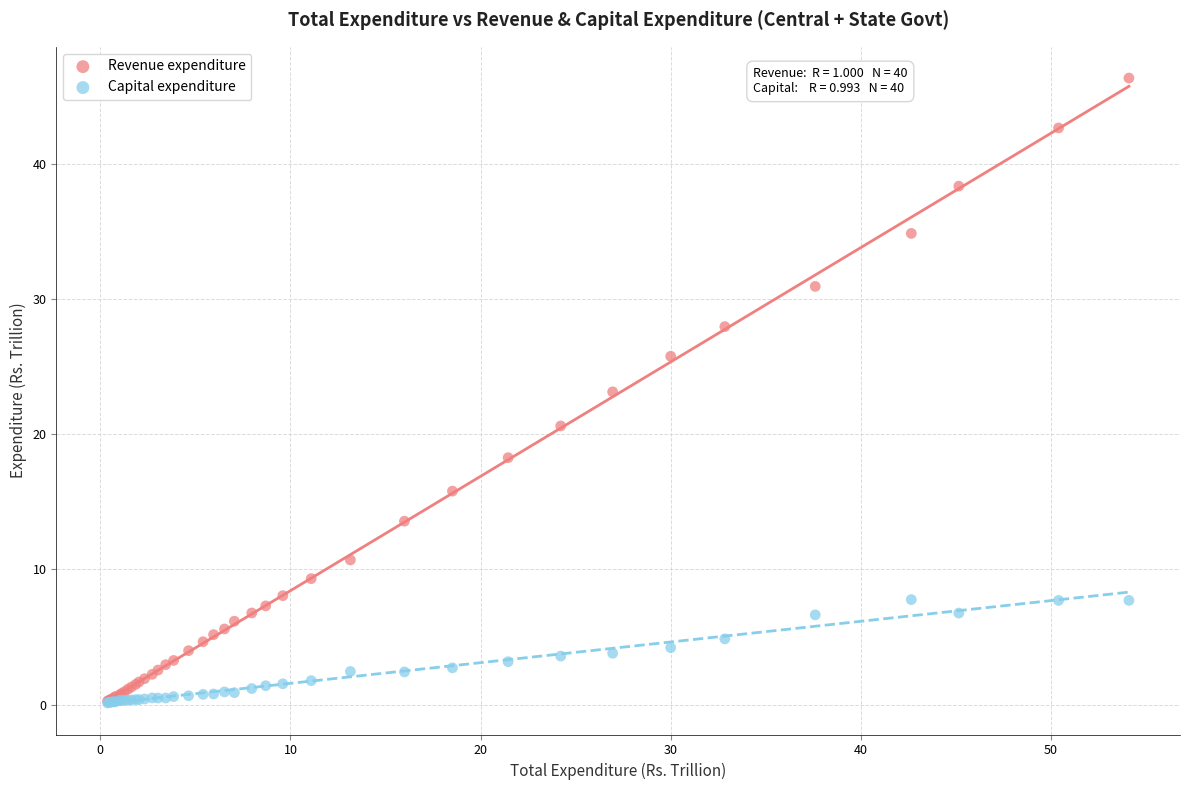

What are all the series names shown in the legend?

Revenue expenditure, Capital expenditure